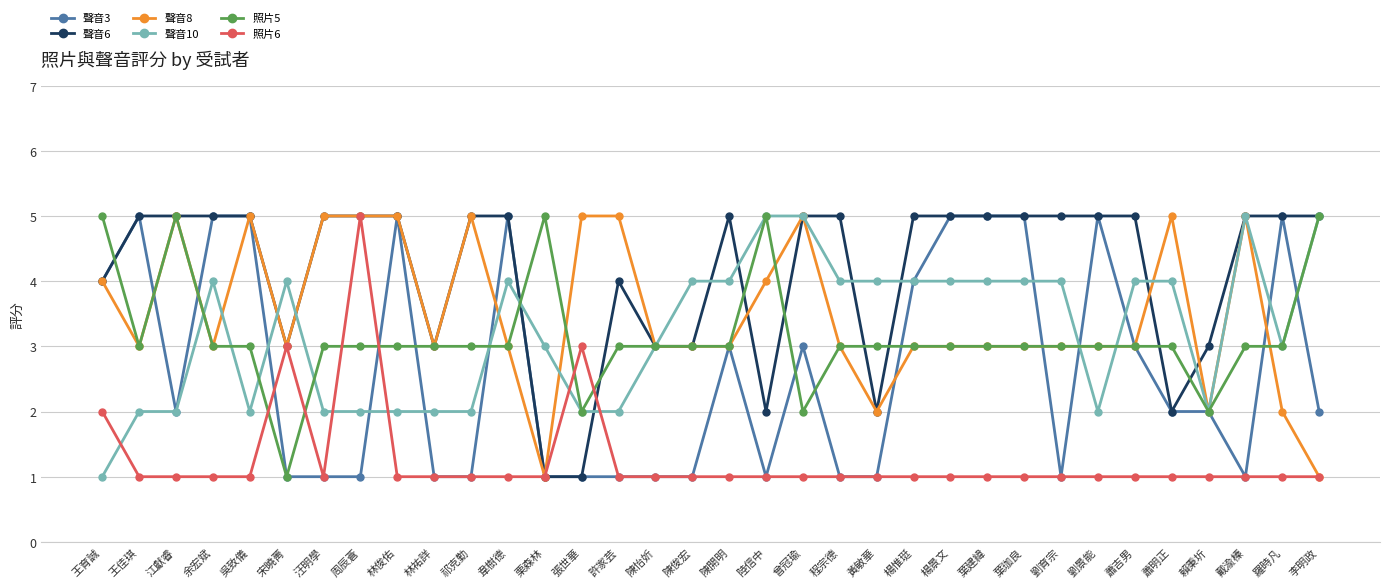

Reading left to right, extract all data points from this chart.

聲音3: 王育誠=4	王佳琪=5	江獻睿=2	余宏斌=5	吳致儀=5	宋曉菁=1	汪明學=1	周辰蒼=1	林俊佑=5	林祐詳=1	祁克勤=1	韋樹德=5	栗森林=1	張世華=1	許家芸=1	陳怡妡=1	陳俊宏=1	陳開明=3	陸信中=1	曾冠瑜=3	程宗德=1	黃敏華=1	楊惟珽=4	楊景文=5	葉建緯=5	葉珈良=5	劉育宗=1	劉景能=5	蕭吉男=3	蕭明正=2	賴秉圻=2	戴渝榛=1	羅時凡=5	李明政=2
聲音6: 王育誠=4	王佳琪=5	江獻睿=5	余宏斌=5	吳致儀=5	宋曉菁=3	汪明學=5	周辰蒼=5	林俊佑=5	林祐詳=3	祁克勤=5	韋樹德=5	栗森林=1	張世華=1	許家芸=4	陳怡妡=3	陳俊宏=3	陳開明=5	陸信中=2	曾冠瑜=5	程宗德=5	黃敏華=2	楊惟珽=5	楊景文=5	葉建緯=5	葉珈良=5	劉育宗=5	劉景能=5	蕭吉男=5	蕭明正=2	賴秉圻=3	戴渝榛=5	羅時凡=5	李明政=5
聲音8: 王育誠=4	王佳琪=3	江獻睿=5	余宏斌=3	吳致儀=5	宋曉菁=3	汪明學=5	周辰蒼=5	林俊佑=5	林祐詳=3	祁克勤=5	韋樹德=3	栗森林=1	張世華=5	許家芸=5	陳怡妡=3	陳俊宏=3	陳開明=3	陸信中=4	曾冠瑜=5	程宗德=3	黃敏華=2	楊惟珽=3	楊景文=3	葉建緯=3	葉珈良=3	劉育宗=3	劉景能=3	蕭吉男=3	蕭明正=5	賴秉圻=2	戴渝榛=5	羅時凡=2	李明政=1
聲音10: 王育誠=1	王佳琪=2	江獻睿=2	余宏斌=4	吳致儀=2	宋曉菁=4	汪明學=2	周辰蒼=2	林俊佑=2	林祐詳=2	祁克勤=2	韋樹德=4	栗森林=3	張世華=2	許家芸=2	陳怡妡=3	陳俊宏=4	陳開明=4	陸信中=5	曾冠瑜=5	程宗德=4	黃敏華=4	楊惟珽=4	楊景文=4	葉建緯=4	葉珈良=4	劉育宗=4	劉景能=2	蕭吉男=4	蕭明正=4	賴秉圻=2	戴渝榛=5	羅時凡=3	李明政=5
照片5: 王育誠=5	王佳琪=3	江獻睿=5	余宏斌=3	吳致儀=3	宋曉菁=1	汪明學=3	周辰蒼=3	林俊佑=3	林祐詳=3	祁克勤=3	韋樹德=3	栗森林=5	張世華=2	許家芸=3	陳怡妡=3	陳俊宏=3	陳開明=3	陸信中=5	曾冠瑜=2	程宗德=3	黃敏華=3	楊惟珽=3	楊景文=3	葉建緯=3	葉珈良=3	劉育宗=3	劉景能=3	蕭吉男=3	蕭明正=3	賴秉圻=2	戴渝榛=3	羅時凡=3	李明政=5
照片6: 王育誠=2	王佳琪=1	江獻睿=1	余宏斌=1	吳致儀=1	宋曉菁=3	汪明學=1	周辰蒼=5	林俊佑=1	林祐詳=1	祁克勤=1	韋樹德=1	栗森林=1	張世華=3	許家芸=1	陳怡妡=1	陳俊宏=1	陳開明=1	陸信中=1	曾冠瑜=1	程宗德=1	黃敏華=1	楊惟珽=1	楊景文=1	葉建緯=1	葉珈良=1	劉育宗=1	劉景能=1	蕭吉男=1	蕭明正=1	賴秉圻=1	戴渝榛=1	羅時凡=1	李明政=1